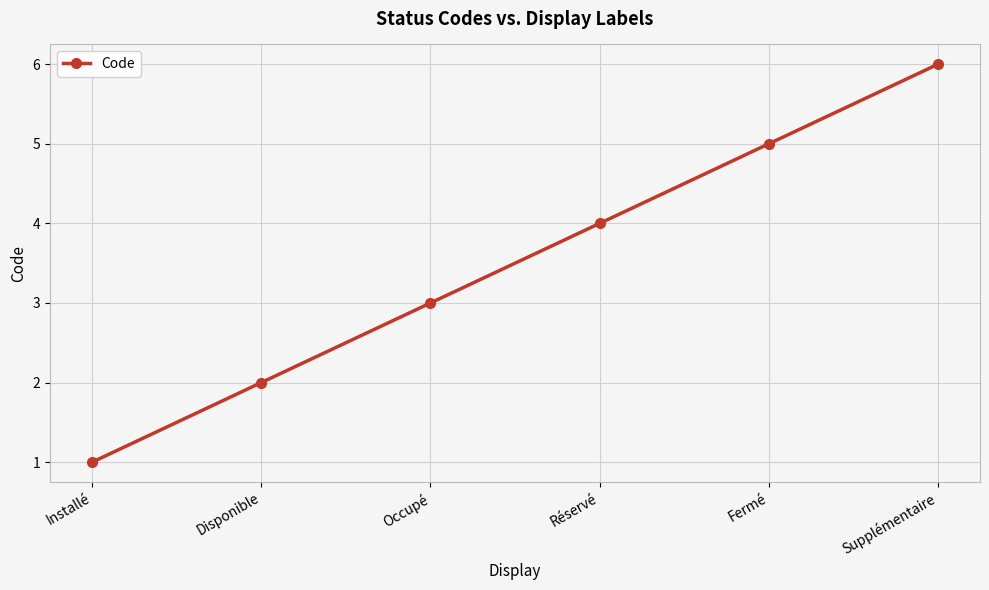

What is the approximate value at Fermé?

5